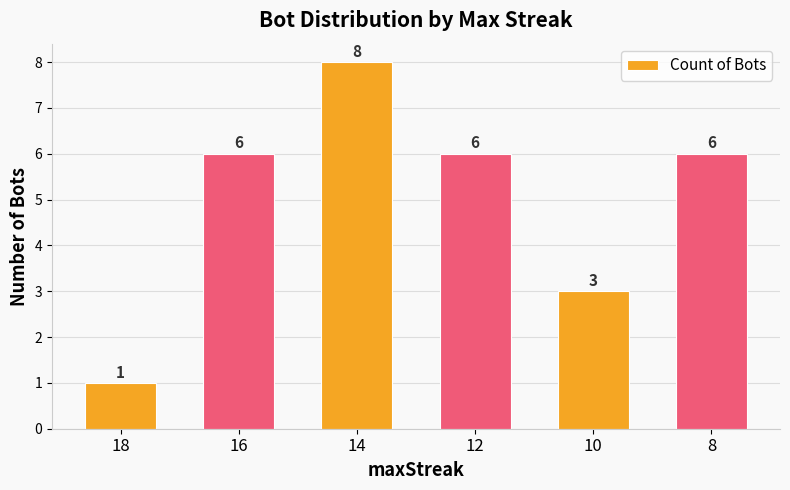

How many data points does each series have?

6